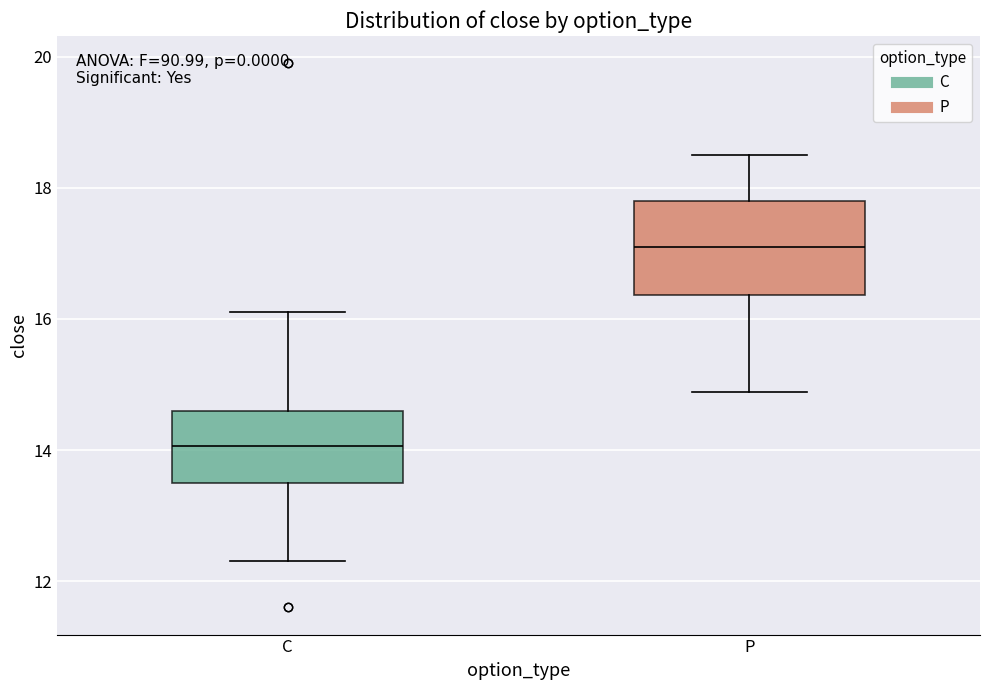

Which box's median line is the lowest?

C